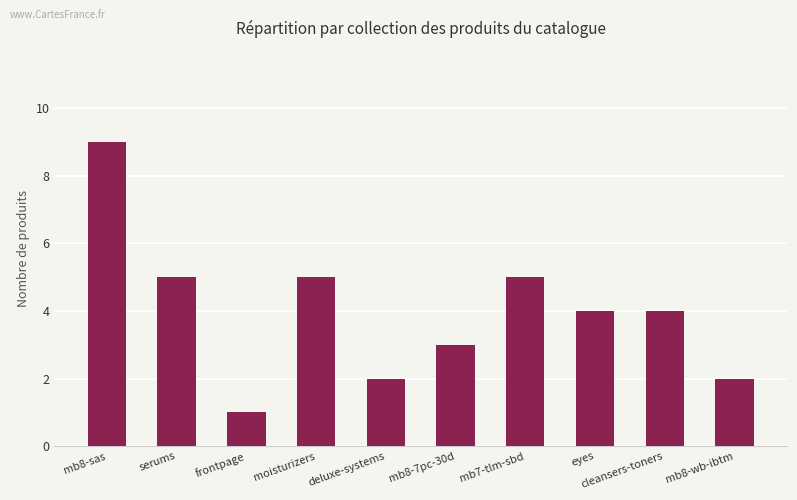

How many values are between 2 and 5?

8